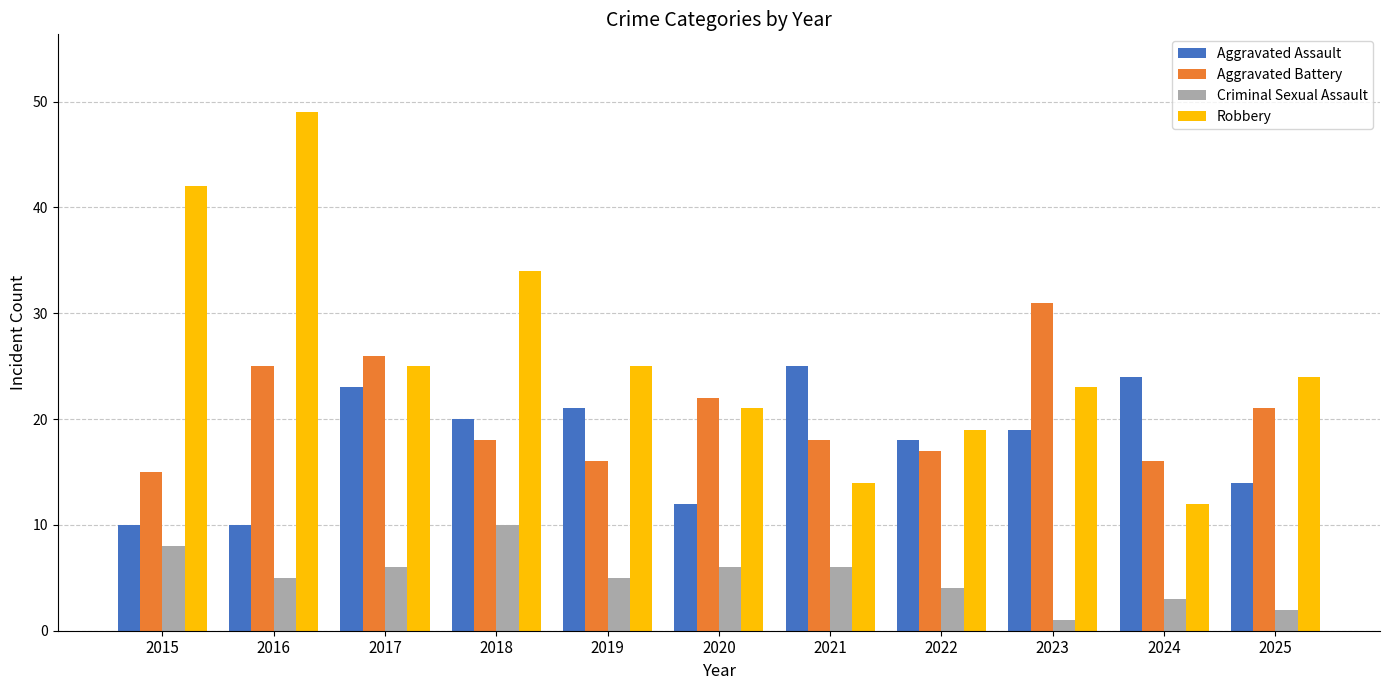

What is the difference between the highest and lowest values at 2025?

22